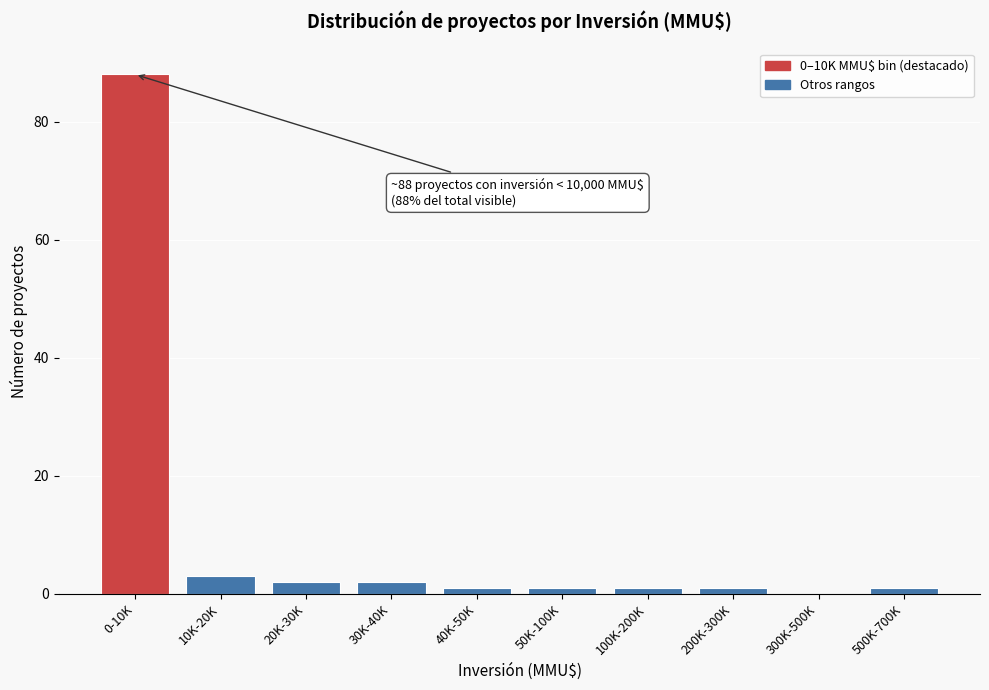

Reading right to left, extract all data points from this chart.

500K-700K=1	300K-500K=0	200K-300K=1	100K-200K=1	50K-100K=1	40K-50K=1	30K-40K=2	20K-30K=2	10K-20K=3	0-10K=88